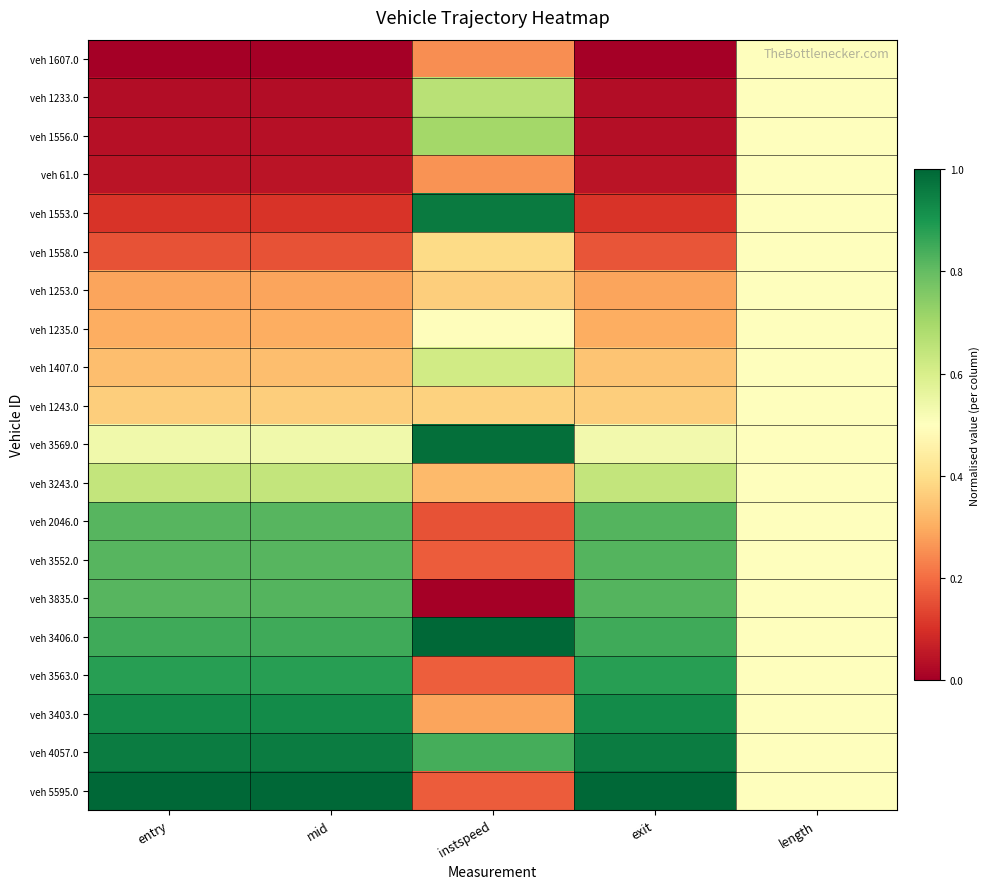

Reading right to left, what are all the values shown in this chart?

veh 1607.0: length=0.5	exit=0.0	instspeed=0.3	mid=0.0	entry=0.0
veh 1233.0: length=0.5	exit=0.0	instspeed=0.7	mid=0.0	entry=0.0
veh 1556.0: length=0.5	exit=0.0	instspeed=0.7	mid=0.0	entry=0.0
veh 61.0: length=0.5	exit=0.0	instspeed=0.3	mid=0.0	entry=0.0
veh 1553.0: length=0.5	exit=0.1	instspeed=1.0	mid=0.1	entry=0.1
veh 1558.0: length=0.5	exit=0.2	instspeed=0.4	mid=0.2	entry=0.2
veh 1253.0: length=0.5	exit=0.3	instspeed=0.4	mid=0.3	entry=0.3
veh 1235.0: length=0.5	exit=0.3	instspeed=0.5	mid=0.3	entry=0.3
veh 1407.0: length=0.5	exit=0.3	instspeed=0.6	mid=0.3	entry=0.3
veh 1243.0: length=0.5	exit=0.4	instspeed=0.4	mid=0.4	entry=0.4
veh 3569.0: length=0.5	exit=0.5	instspeed=1.0	mid=0.5	entry=0.5
veh 3243.0: length=0.5	exit=0.6	instspeed=0.3	mid=0.6	entry=0.6
veh 2046.0: length=0.5	exit=0.8	instspeed=0.2	mid=0.8	entry=0.8
veh 3552.0: length=0.5	exit=0.8	instspeed=0.2	mid=0.8	entry=0.8
veh 3835.0: length=0.5	exit=0.8	instspeed=0.0	mid=0.8	entry=0.8
veh 3406.0: length=0.5	exit=0.8	instspeed=1.0	mid=0.8	entry=0.8
veh 3563.0: length=0.5	exit=0.9	instspeed=0.2	mid=0.9	entry=0.9
veh 3403.0: length=0.5	exit=0.9	instspeed=0.3	mid=0.9	entry=0.9
veh 4057.0: length=0.5	exit=1.0	instspeed=0.8	mid=1.0	entry=1.0
veh 5595.0: length=0.5	exit=1.0	instspeed=0.2	mid=1.0	entry=1.0